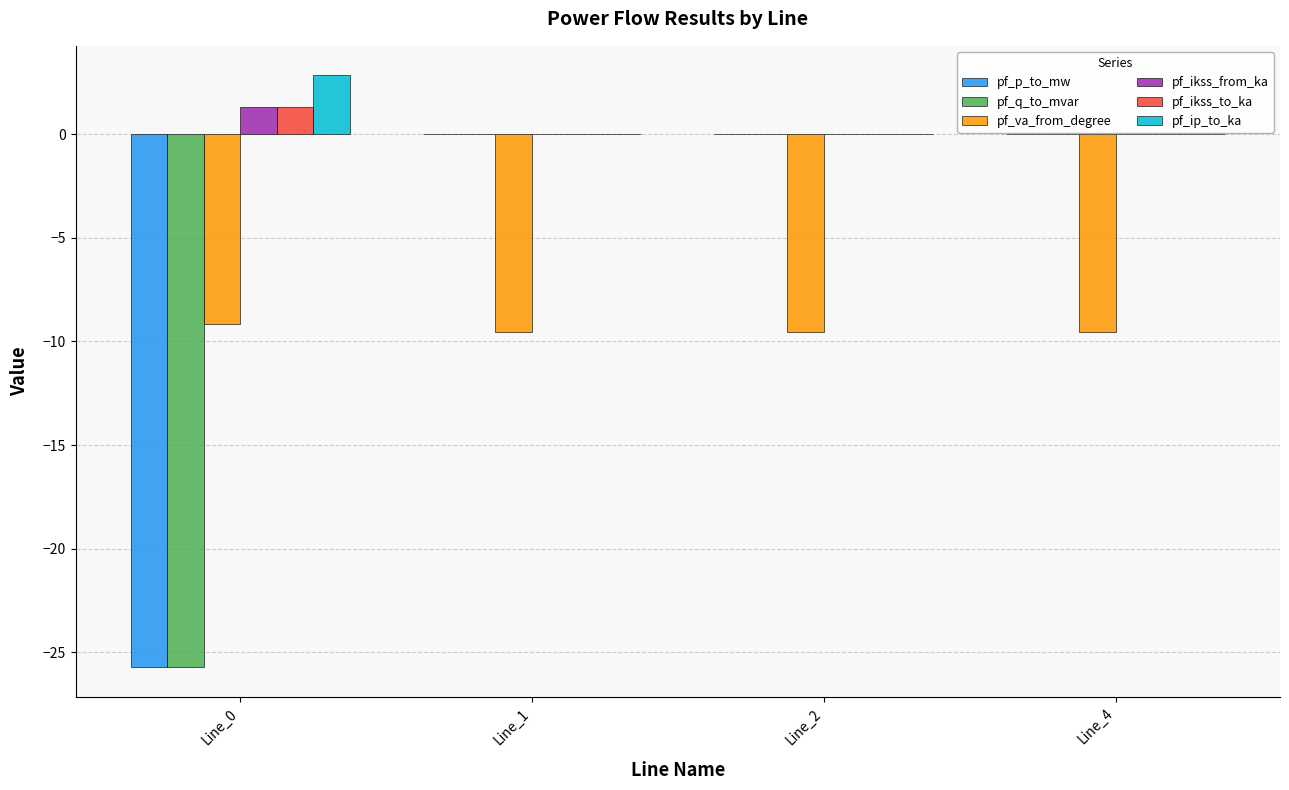

Count the number of categories in the chart.

4